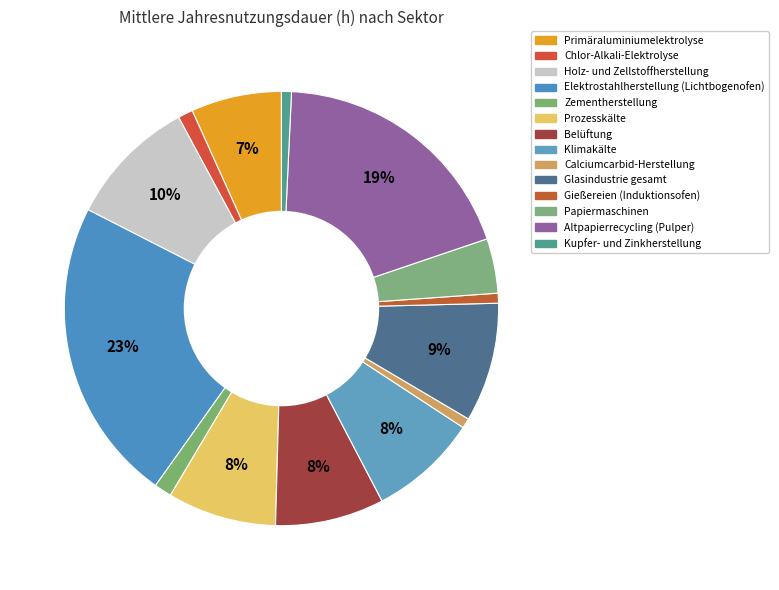

What percentage is the Calciumcarbid-Herstellung slice, to the nearest percent?

1%